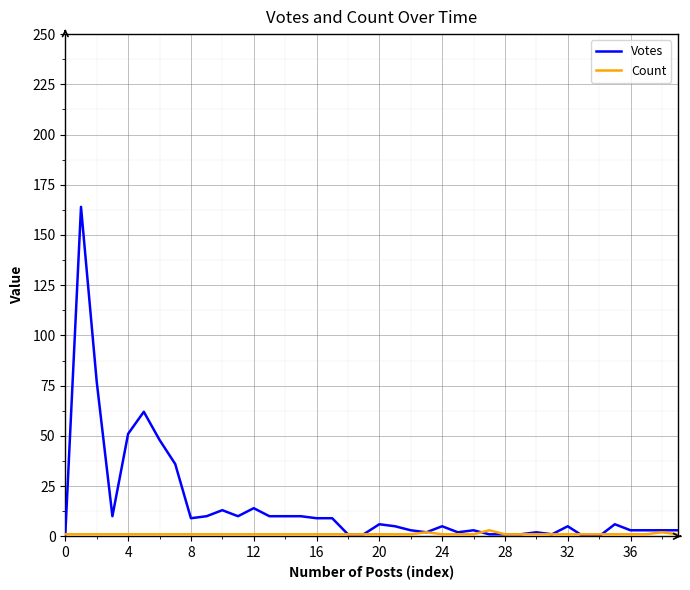

Reading left to right, transcribe all the data shown in this chart.

Votes: 1	164	77	10	51	62	48	36	9	10	13	10	14	10	10	10	9	9	1	1	6	5	3	2	5	2	3	1	1	1	2	1	5	0	0	6	3	3	3	3
Count: 1	1	1	1	1	1	1	1	1	1	1	1	1	1	1	1	1	1	1	1	1	1	1	2	1	1	1	3	1	1	1	1	1	1	1	1	1	1	2	1